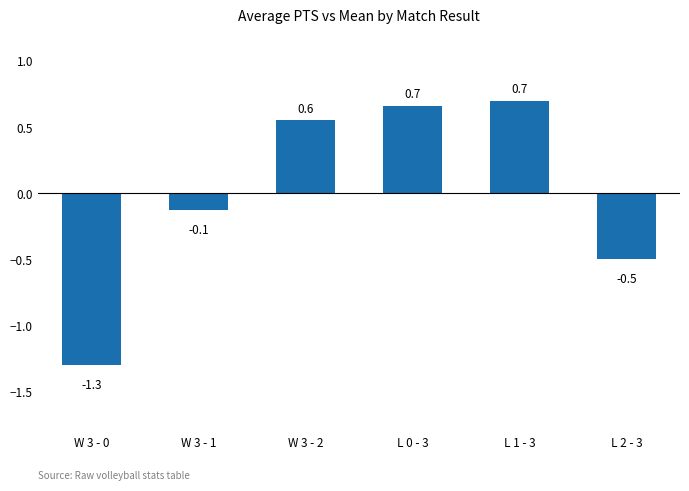

What is the value of the 1st bar from the left?

-1.3